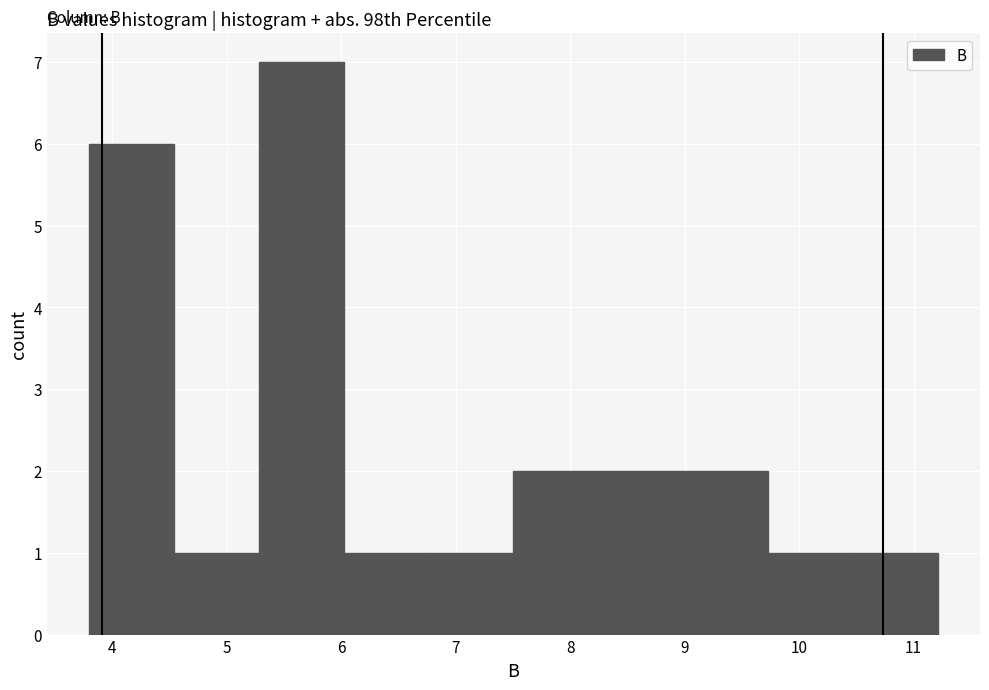

What is the height of the bar covering 7.5 to 8.2 on the x-axis? Neither the bar edges nor the heights are printed on the chart, so give them approximately, as read against the axes.

2